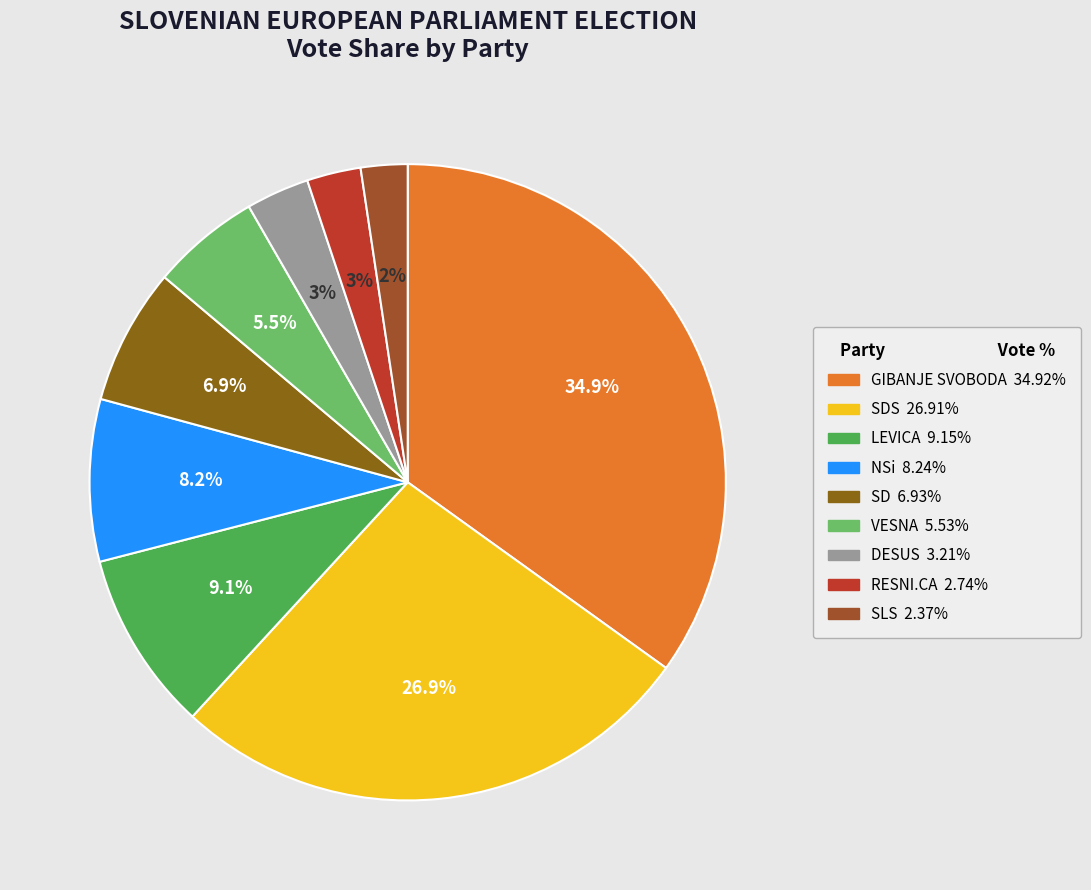

Count the number of slices in the pie.

9